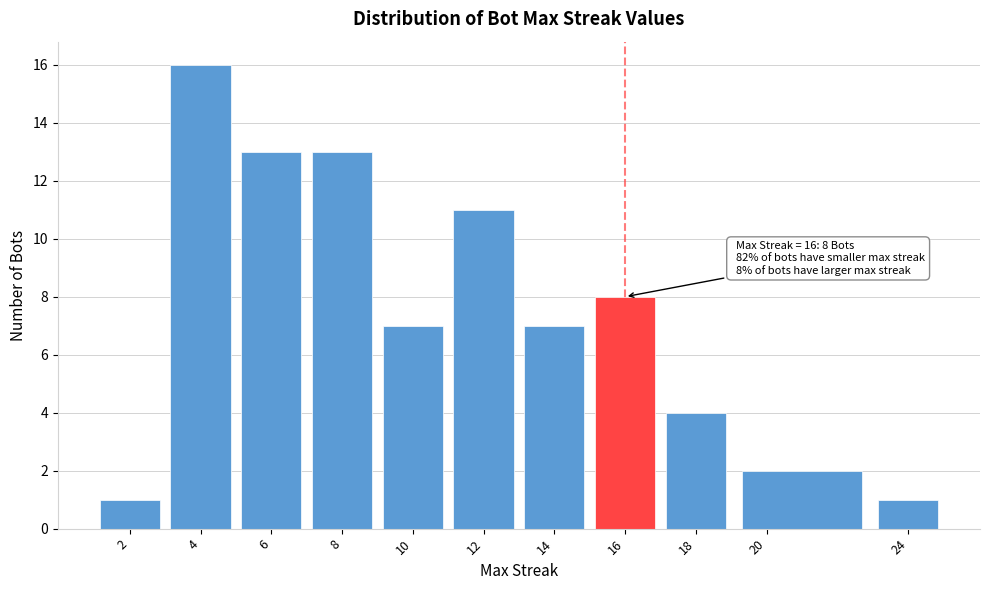

Which range on the x-axis has the tallest bar?

3 to 5